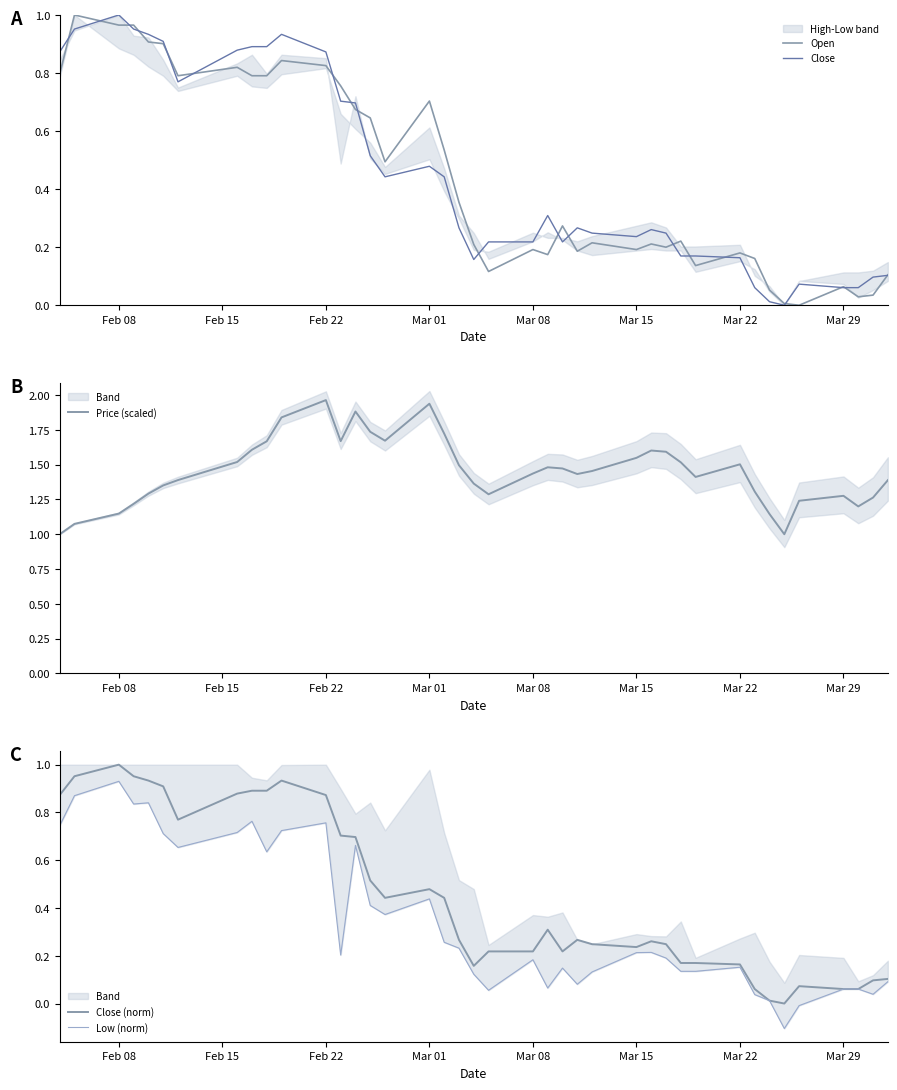

What are all the series names shown in the legend?

Open, Close, Price (scaled), Close (norm), Low (norm)